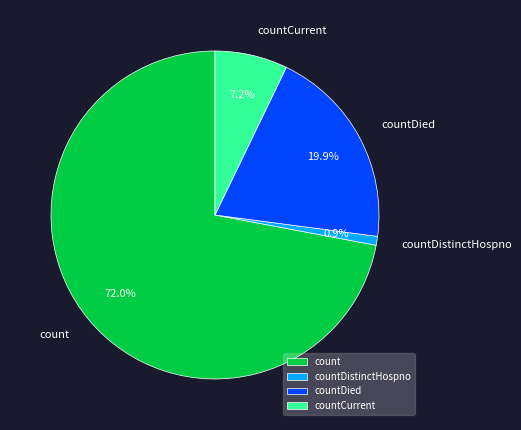

Which slice represents more than half of the pie?

count